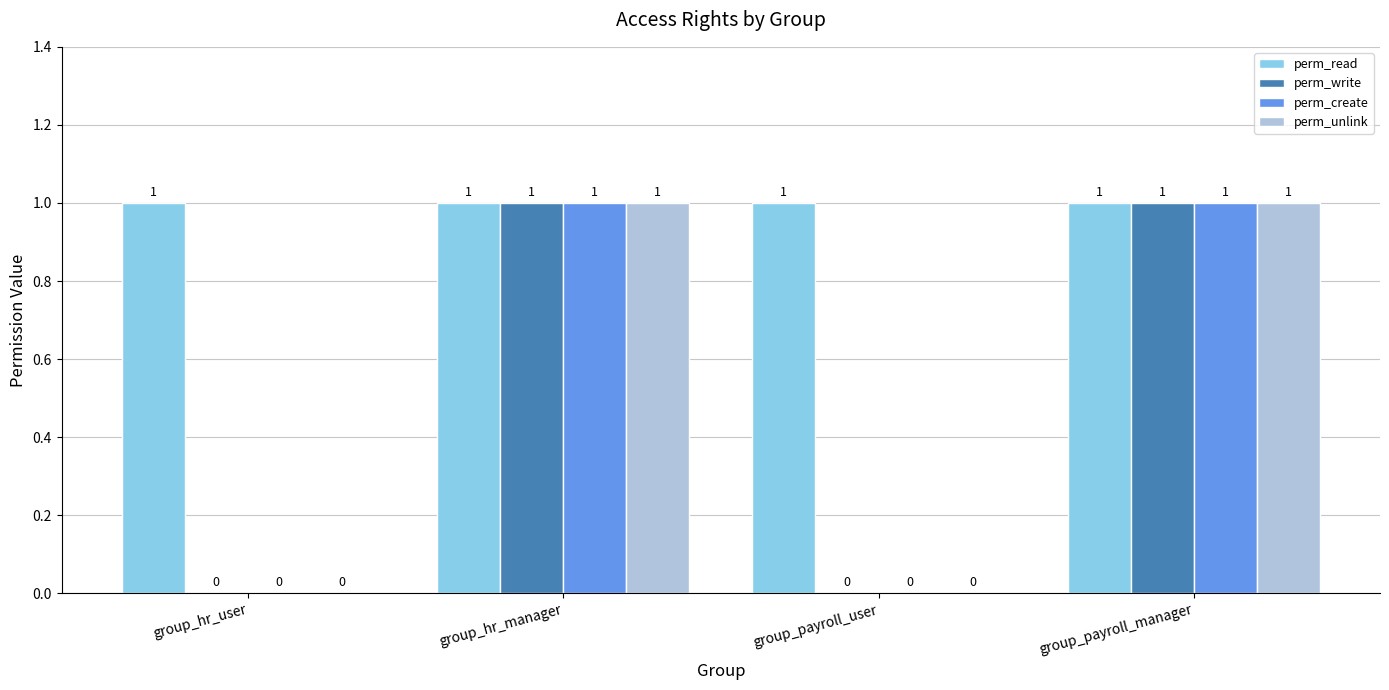

Is it true that perm_read equals 1 at group_payroll_user?

True